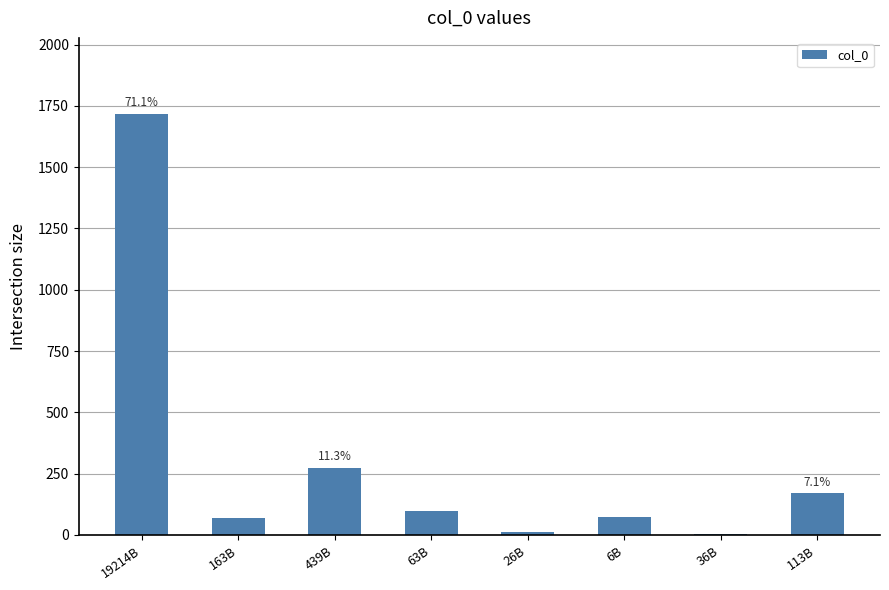

True or false: the data shows 67.4 at 163B.

True